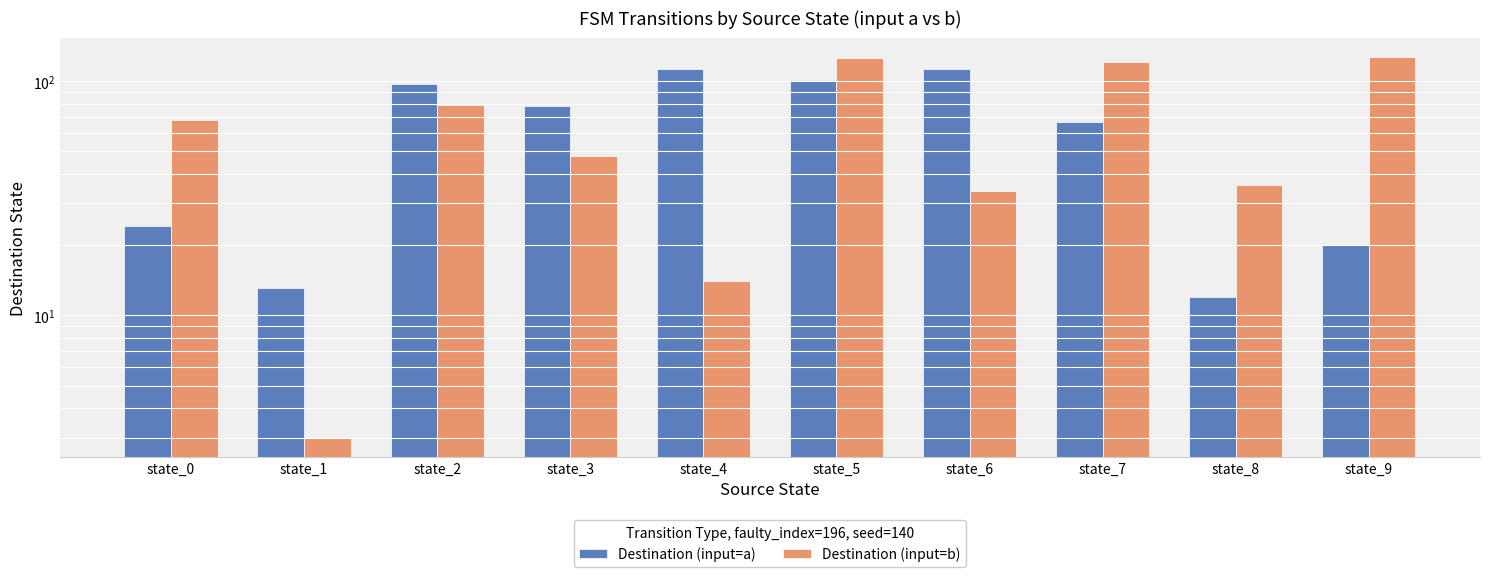

What is the difference between the maximum and minimum values in the Destination (input=a) series?

101